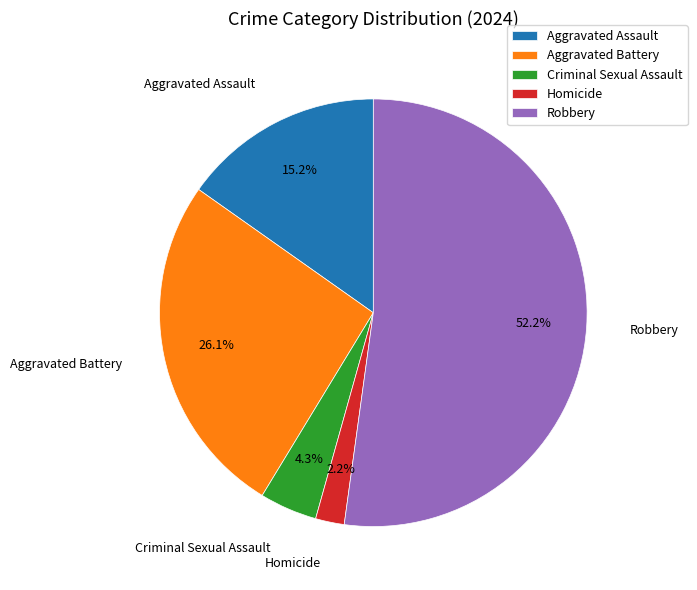

How many slices are in this pie chart?

5